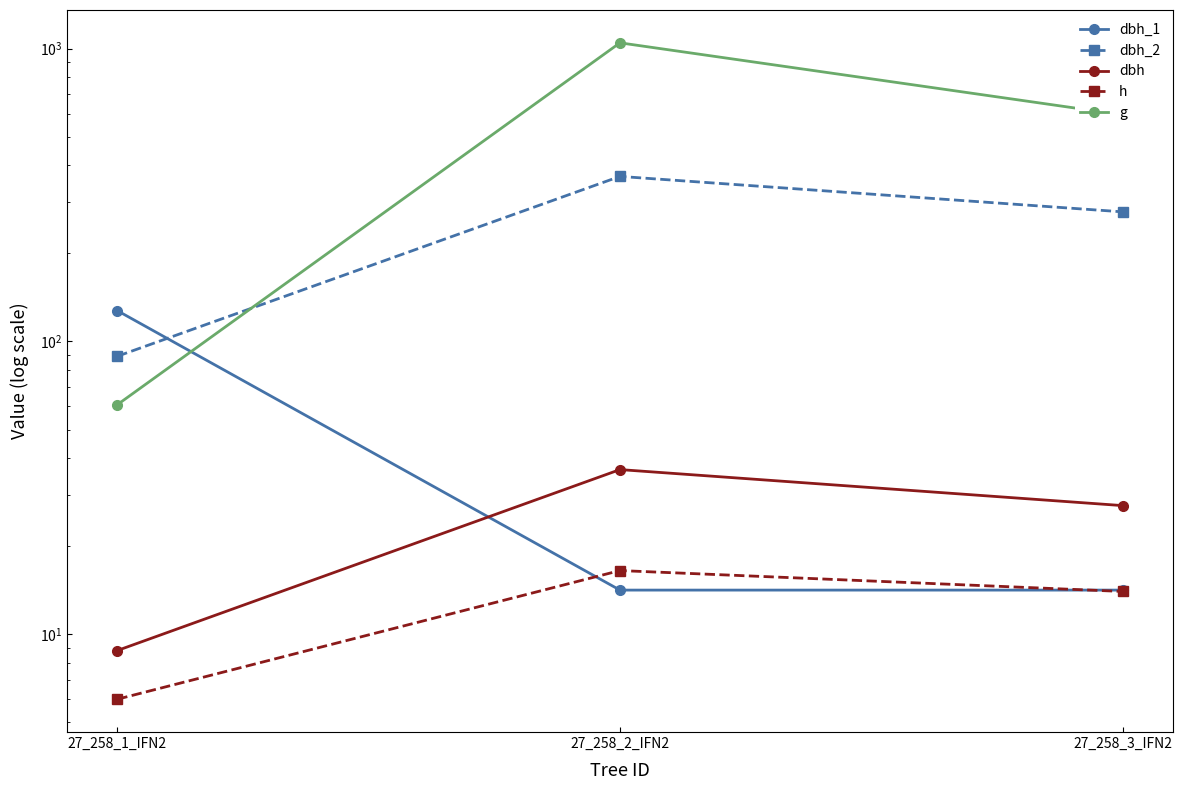

Reading right to left, what are all the values shown in this chart?

dbh_1: 27_258_3_IFN2=14.2	27_258_2_IFN2=14.2	27_258_1_IFN2=127.3
dbh_2: 27_258_3_IFN2=277.0	27_258_2_IFN2=366.0	27_258_1_IFN2=89.0
dbh: 27_258_3_IFN2=27.5	27_258_2_IFN2=36.5	27_258_1_IFN2=8.8
h: 27_258_3_IFN2=14.0	27_258_2_IFN2=16.5	27_258_1_IFN2=6.0
g: 27_258_3_IFN2=594.0	27_258_2_IFN2=1046.3	27_258_1_IFN2=60.8